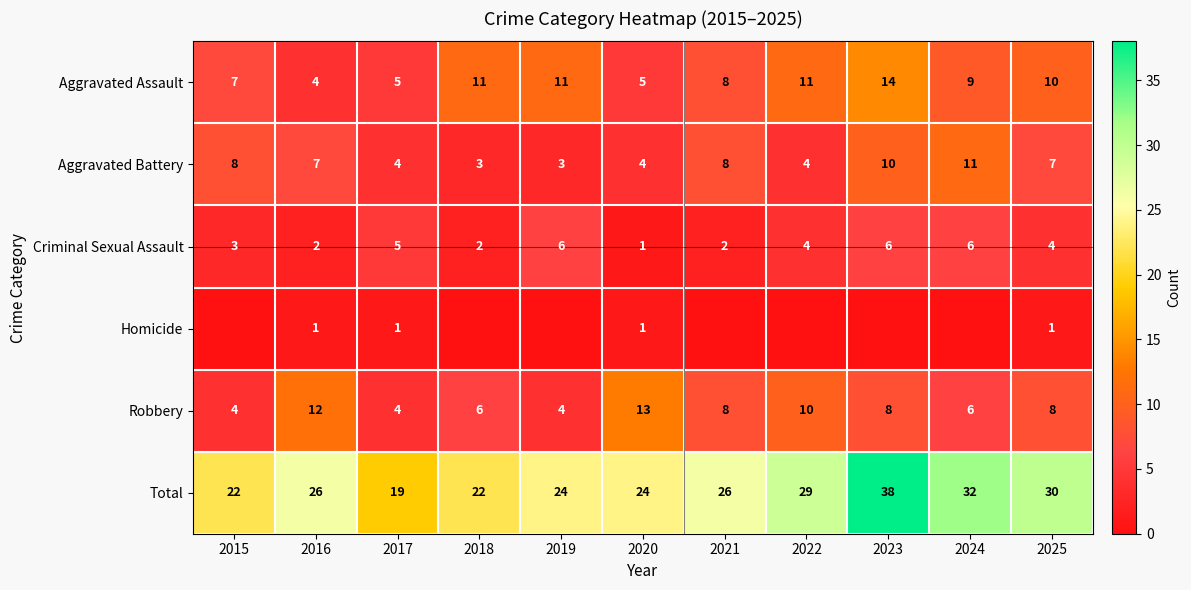

At which category is the sum across all series the highest?

2023